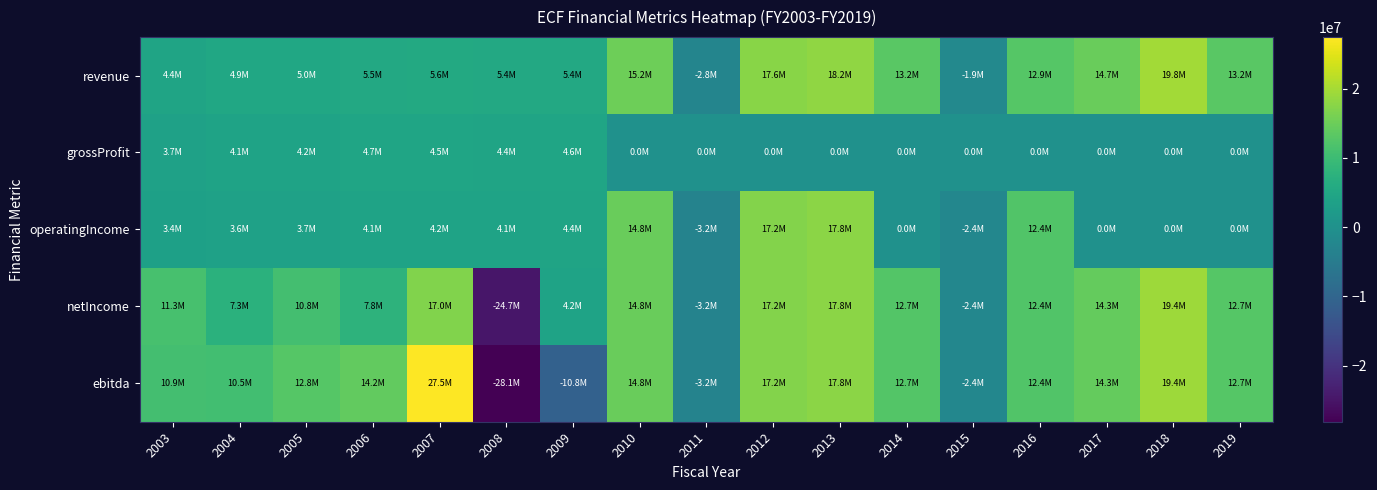

Between 2016 and 2013, which is larger?

2013